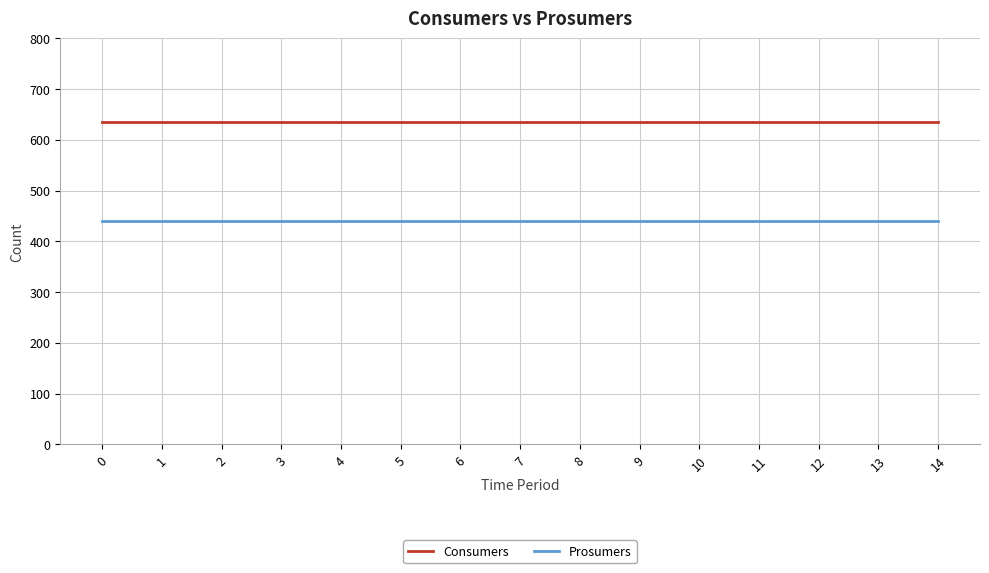

Reading left to right, extract all data points from this chart.

Consumers: 0=635	1=635	2=635	3=635	4=635	5=635	6=635	7=635	8=635	9=635	10=635	11=635	12=635	13=635	14=635
Prosumers: 0=440	1=440	2=440	3=440	4=440	5=440	6=440	7=440	8=440	9=440	10=440	11=440	12=440	13=440	14=440